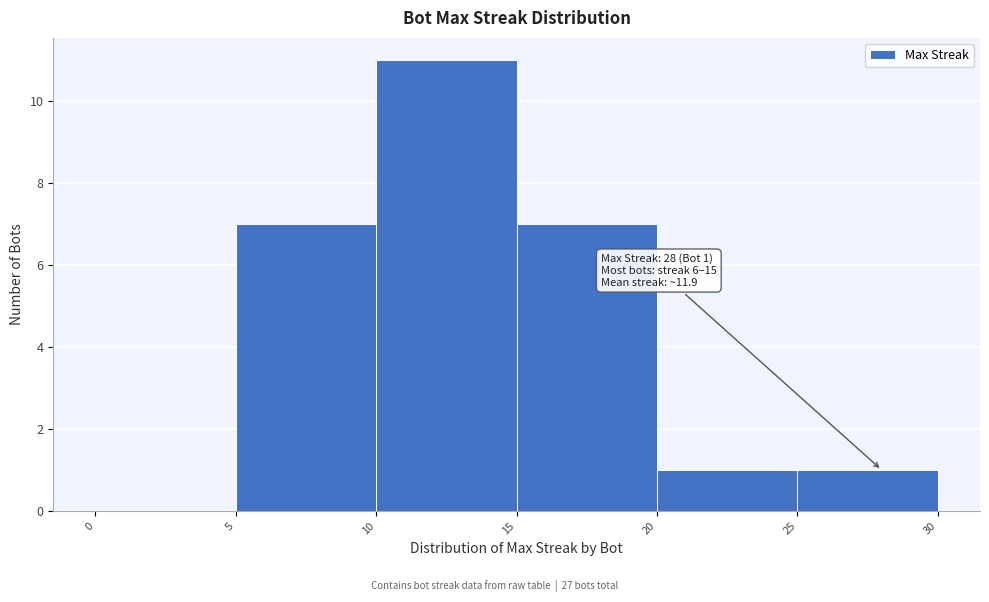

Over which range of the x-axis is the bar tallest?

10 to 15